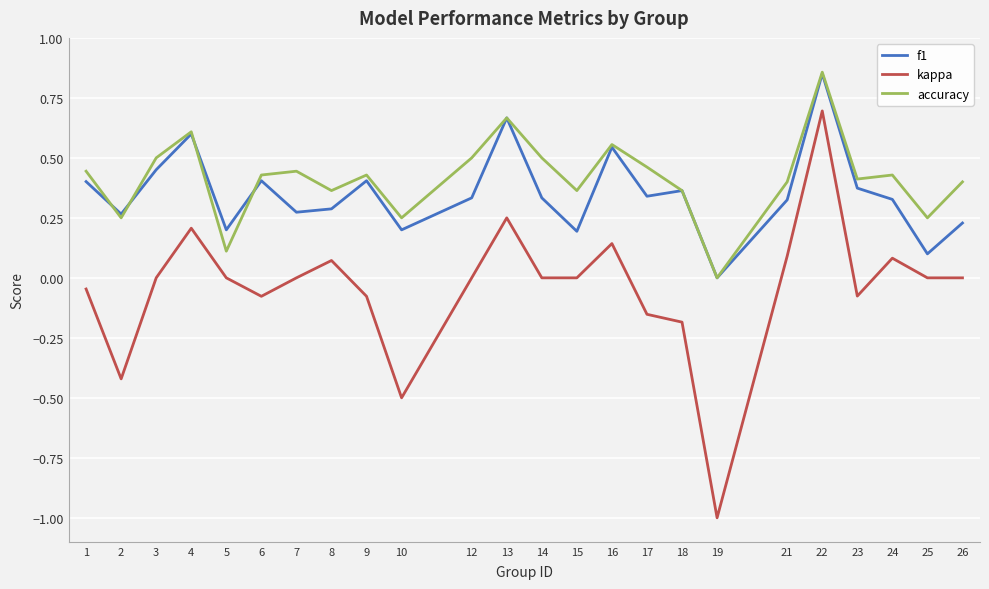

At which category does accuracy reach its first local peak?

4